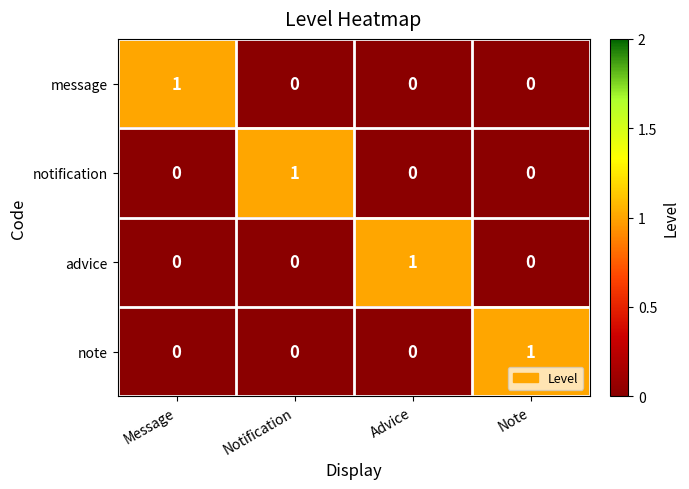

Is it true that advice equals 0 at Note?

True